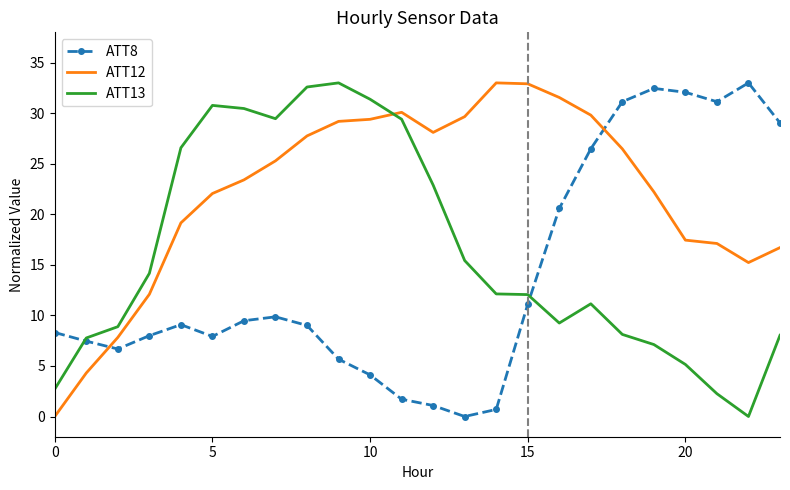

What is the maximum value shown in the chart?

33.0